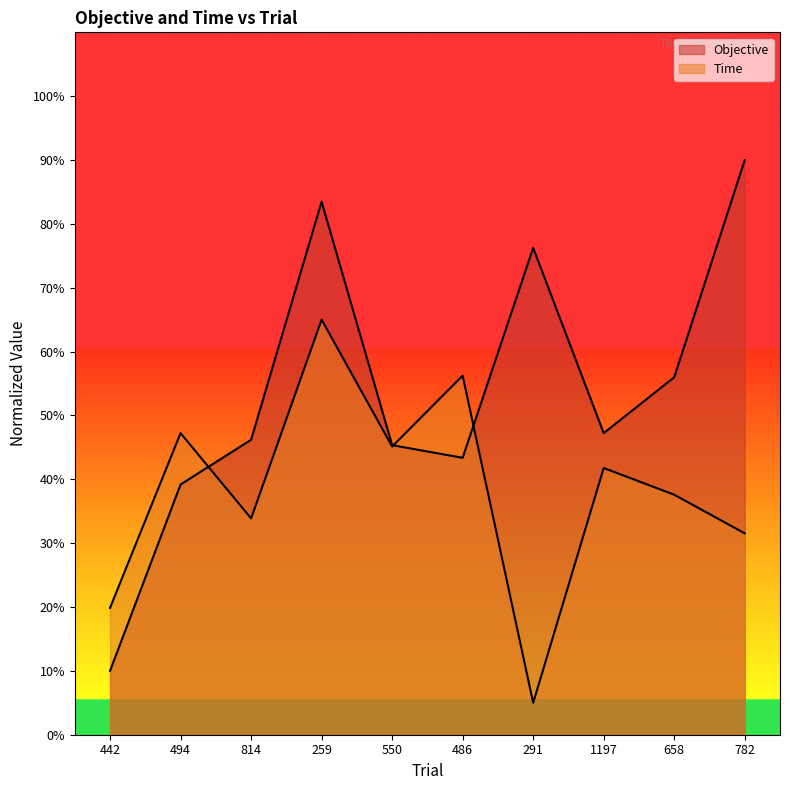

Between 814 and 550, which series saw the biggest shift?

Time